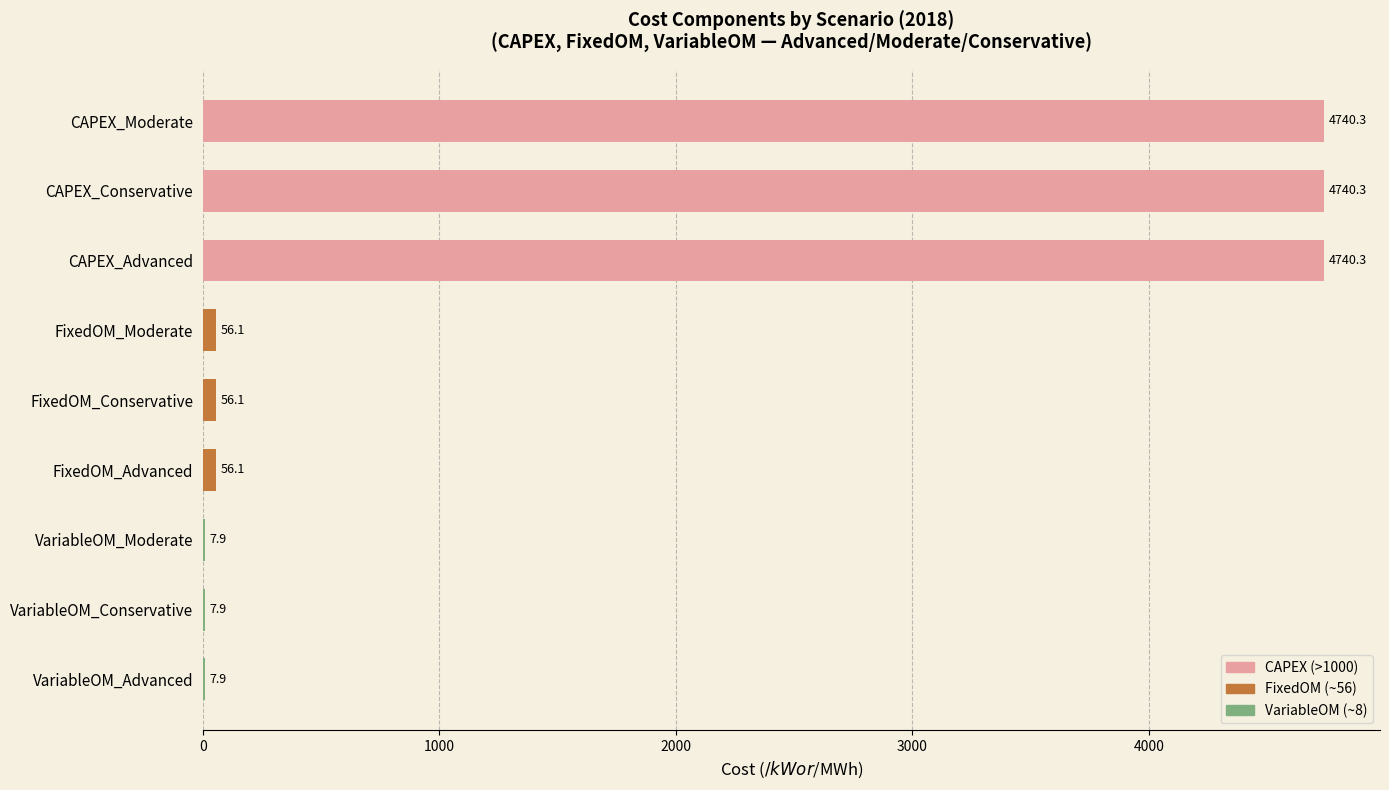

What is the ratio of the value at CAPEX_Moderate to the value at FixedOM_Moderate?

84.5